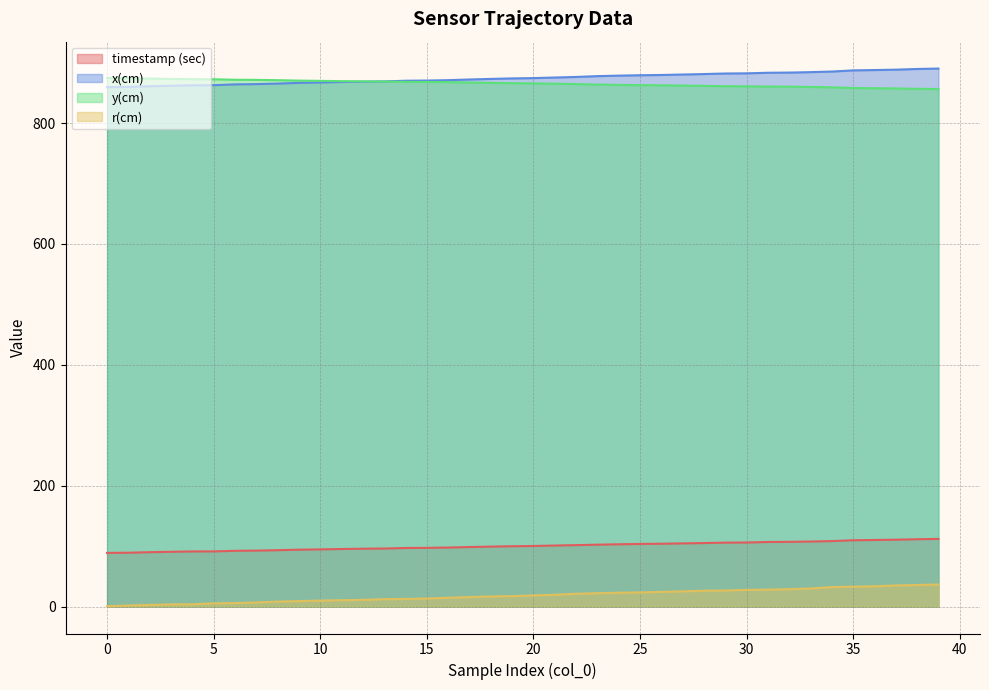

How many data points in r(cm) are less than 18?

20